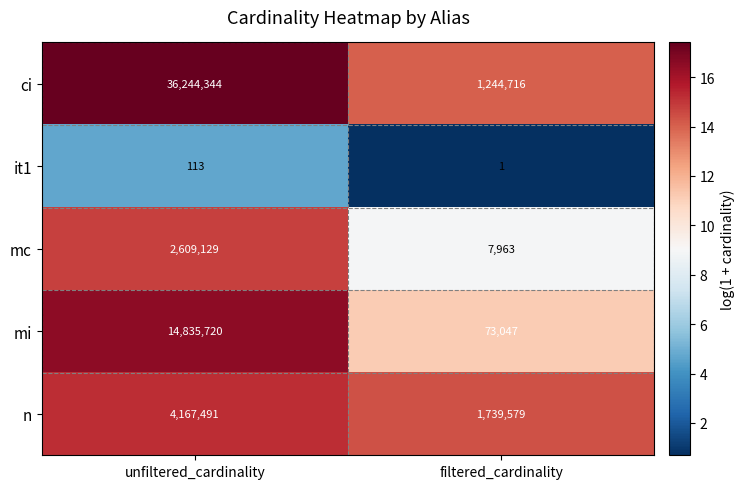

True or false: it1 has a value of 113 at unfiltered_cardinality.

True